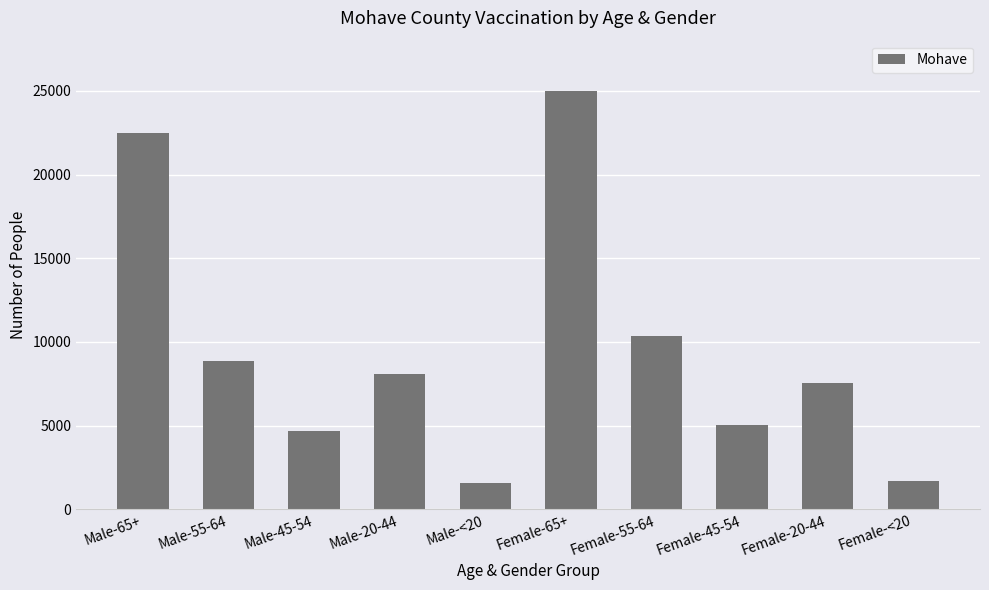

What is the change in value from Female-65+ to Female-<20?

-23321